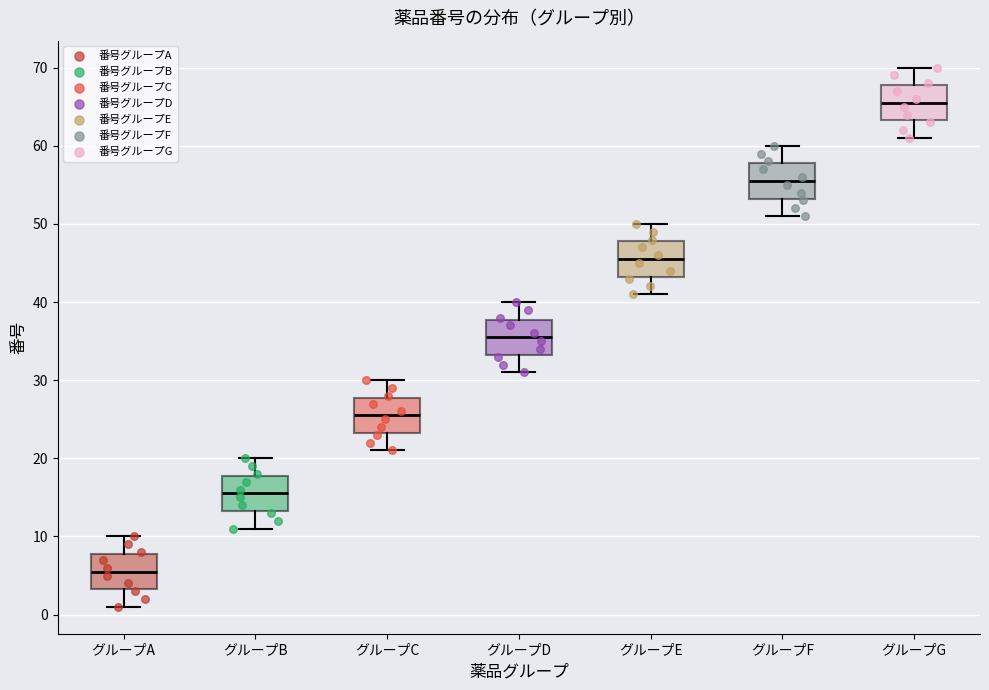

Reading left to right, read every box against the y-axis: the position of its median line, the range the box covers, and the ends of its whiskers. The values are not printed on the chart, so give them approximately, as read against the axis.

グループA: median 6, box 3 to 8, whiskers 1 to 10
グループB: median 16, box 13 to 18, whiskers 11 to 20
グループC: median 26, box 23 to 28, whiskers 21 to 30
グループD: median 36, box 33 to 38, whiskers 31 to 40
グループE: median 46, box 43 to 48, whiskers 41 to 50
グループF: median 56, box 53 to 58, whiskers 51 to 60
グループG: median 66, box 63 to 68, whiskers 61 to 70